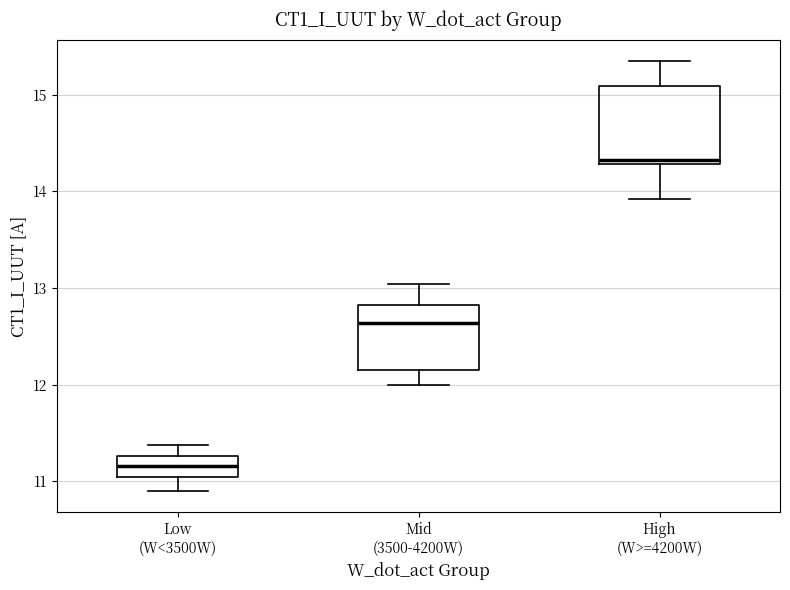

Reading left to right, read every box against the y-axis: the position of its median line, the range the box covers, and the ends of its whiskers. The values are not printed on the chart, so give them approximately, as read against the axis.

Low (W<3500W): median 11.2, box 11.0 to 11.3, whiskers 10.9 to 11.4
Mid (3500-4200W): median 12.6, box 12.2 to 12.8, whiskers 12.0 to 13.0
High (W>=4200W): median 14.3 (just above the box's lower edge), box 14.3 to 15.1, whiskers 13.9 to 15.4